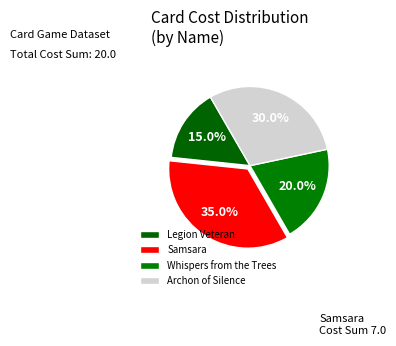

How many slices are in this pie chart?

4